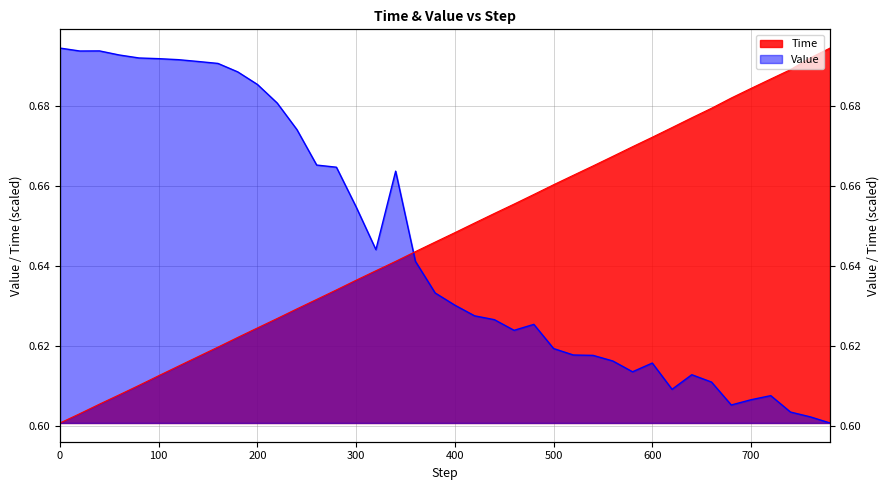

Where do Value and Time first cross each other?

340 and 360